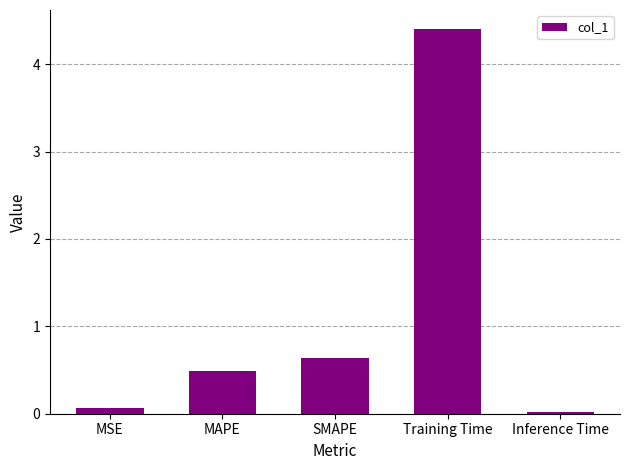

What is the label of the 2nd bar from the right?

Training Time